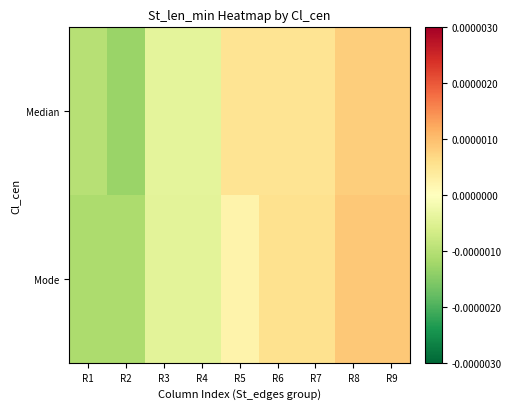

Which series has the widest spread of values?

Median